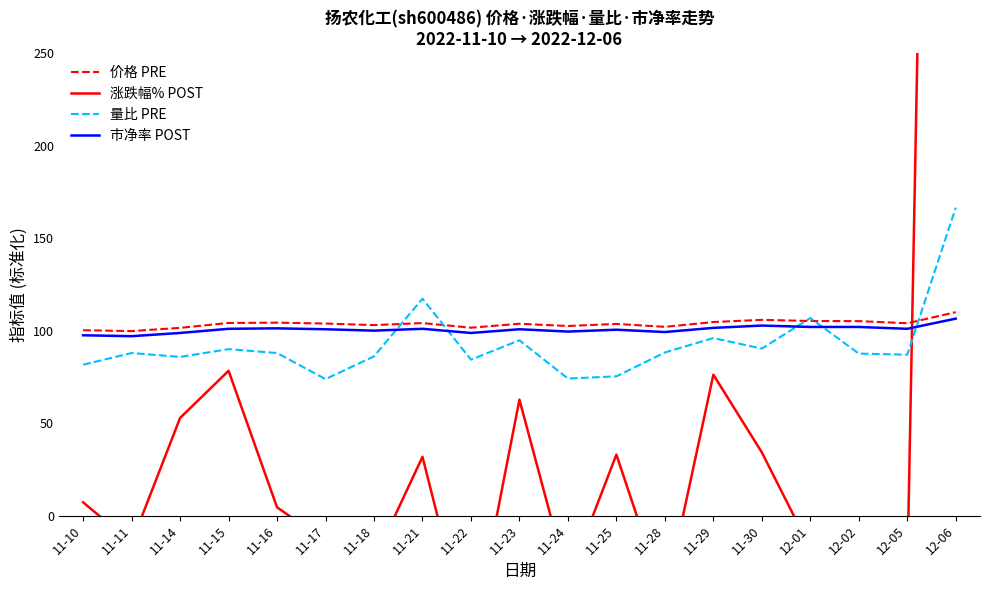

What is the difference between the highest and lowest values at 11-10?

93.0